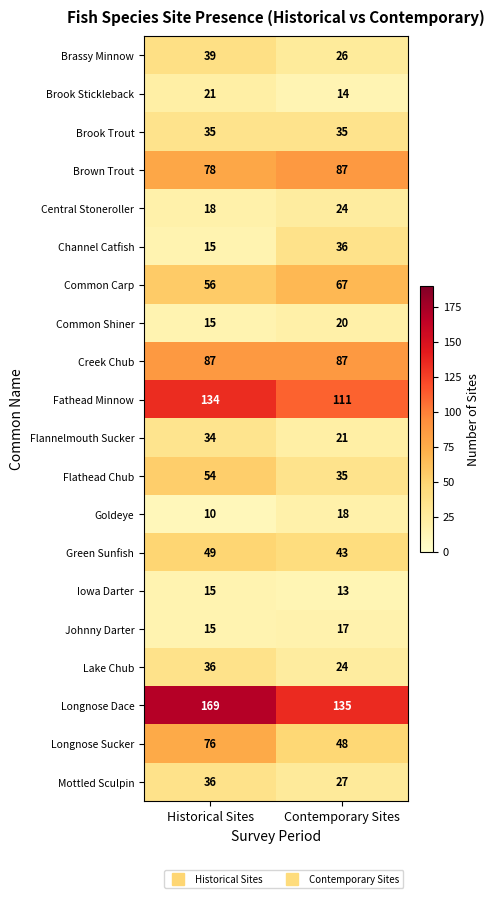

Which series has the largest total across all categories?

Longnose Dace